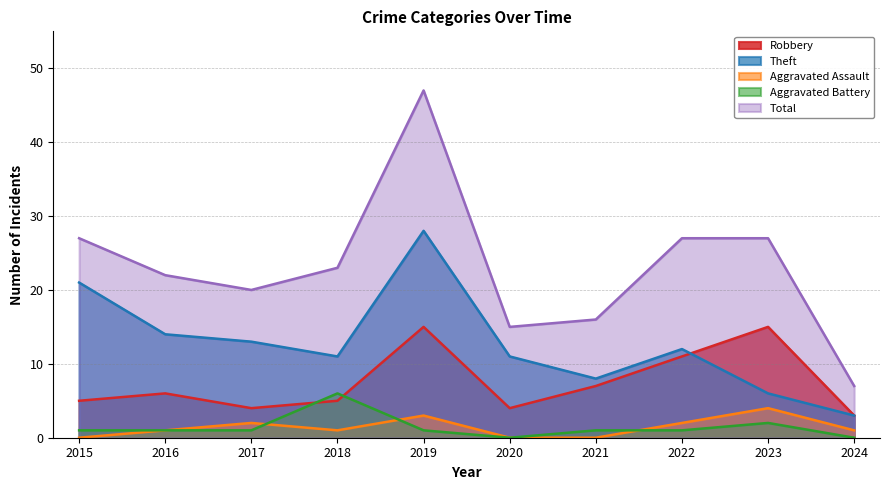

Reading left to right, extract all data points from this chart.

Robbery: 5	6	4	5	15	4	7	11	15	3
Theft: 21	14	13	11	28	11	8	12	6	3
Aggravated Assault: 0	1	2	1	3	0	0	2	4	1
Aggravated Battery: 1	1	1	6	1	0	1	1	2	0
Total: 27	22	20	23	47	15	16	27	27	7